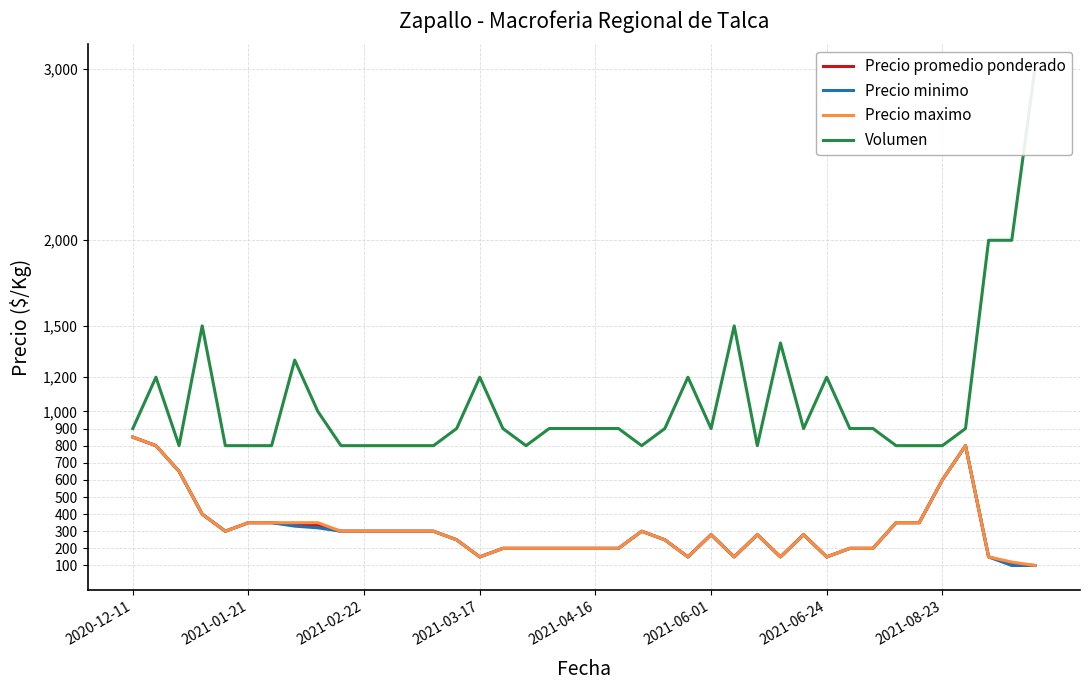

How many values in the Volumen series exceed 900?

12